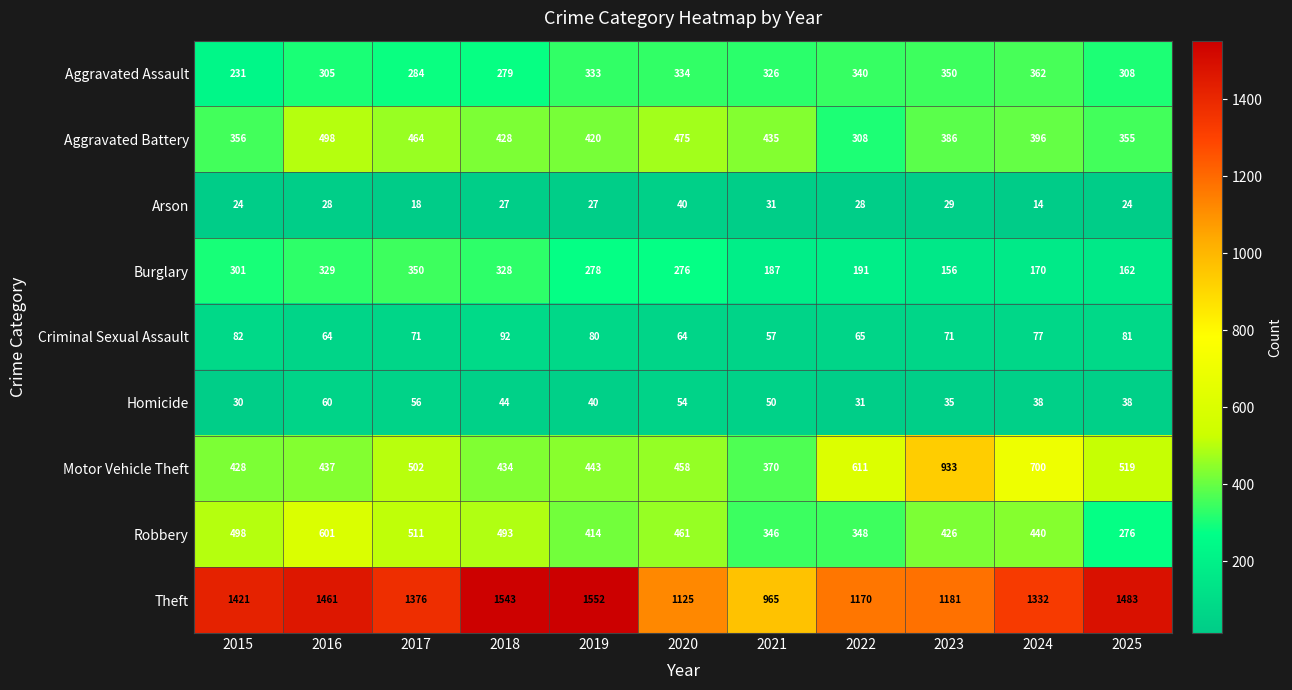

Which series has the largest range (max minus min)?

Theft